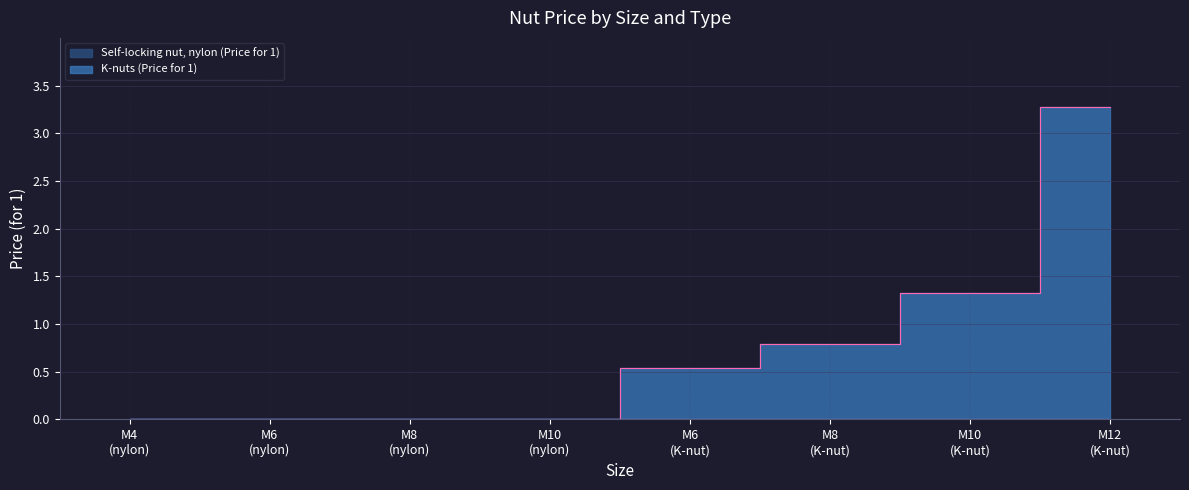

Reading right to left, what are all the values shown in this chart?

3.3	1.3	0.8	0.5	0.0	0.0	0.0	0.0